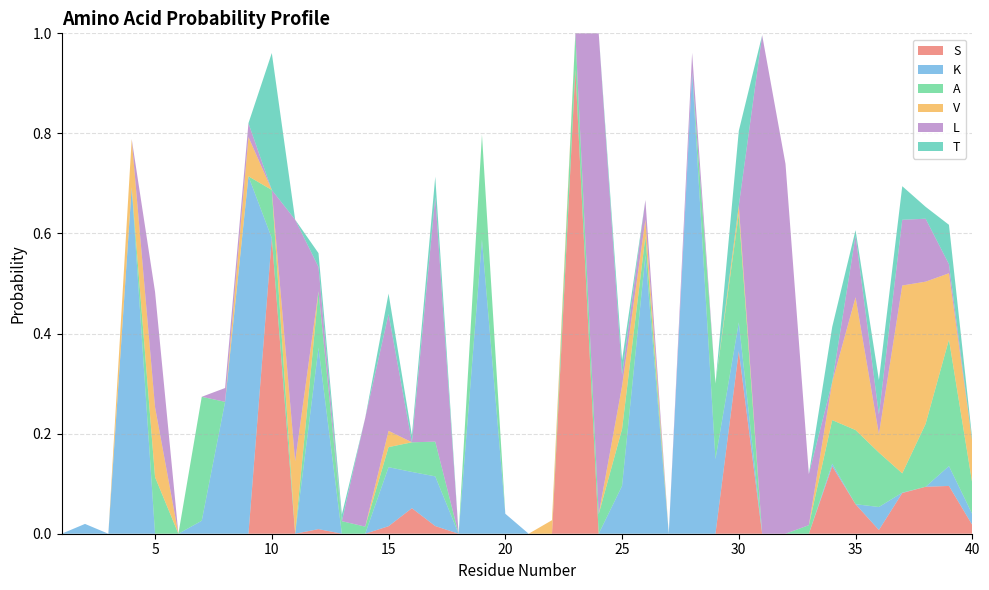

Reading left to right, list all the values displayed in this chart.

S: 1=0.0	2=0.0	3=0.0	4=0.0	5=0.0	6=0.0	7=0.0	8=0.0	9=0.0	10=0.6	11=0.0	12=0.0	13=0.0	14=0.0	15=0.0	16=0.1	17=0.0	18=0.0	19=0.0	20=0.0	21=0.0	22=0.0	23=0.9	24=0.0	25=0.0	26=0.0	27=0.0	28=0.0	29=0.0	30=0.4	31=0.0	32=0.0	33=0.0	34=0.1	35=0.1	36=0.0	37=0.1	38=0.1	39=0.1	40=0.0
K: 1=0.0	2=0.0	3=0.0	4=0.7	5=0.0	6=0.0	7=0.0	8=0.3	9=0.7	10=0.0	11=0.0	12=0.4	13=0.0	14=0.0	15=0.1	16=0.1	17=0.1	18=0.0	19=0.6	20=0.0	21=0.0	22=0.0	23=0.0	24=0.0	25=0.1	26=0.6	27=0.0	28=0.9	29=0.1	30=0.1	31=0.0	32=0.0	33=0.0	34=0.0	35=0.0	36=0.0	37=0.0	38=0.0	39=0.0	40=0.0
A: 1=0.0	2=0.0	3=0.0	4=0.0	5=0.1	6=0.0	7=0.2	8=0.0	9=0.0	10=0.1	11=0.0	12=0.1	13=0.0	14=0.0	15=0.0	16=0.1	17=0.1	18=0.0	19=0.2	20=0.0	21=0.0	22=0.0	23=0.1	24=0.0	25=0.1	26=0.0	27=0.0	28=0.0	29=0.2	30=0.2	31=0.0	32=0.0	33=0.0	34=0.1	35=0.1	36=0.1	37=0.0	38=0.1	39=0.3	40=0.1
V: 1=0.0	2=0.0	3=0.0	4=0.1	5=0.1	6=0.0	7=0.0	8=0.0	9=0.1	10=0.0	11=0.1	12=0.0	13=0.0	14=0.0	15=0.0	16=0.0	17=0.0	18=0.0	19=0.0	20=0.0	21=0.0	22=0.0	23=0.0	24=0.0	25=0.1	26=0.0	27=0.0	28=0.0	29=0.0	30=0.0	31=0.0	32=0.0	33=0.0	34=0.1	35=0.3	36=0.0	37=0.4	38=0.3	39=0.1	40=0.1
L: 1=0.0	2=0.0	3=0.0	4=0.0	5=0.2	6=0.0	7=0.0	8=0.0	9=0.0	10=0.0	11=0.5	12=0.0	13=0.0	14=0.2	15=0.2	16=0.0	17=0.5	18=0.0	19=0.0	20=0.0	21=0.0	22=0.0	23=0.0	24=1.0	25=0.0	26=0.0	27=0.0	28=0.0	29=0.0	30=0.0	31=1.0	32=0.7	33=0.1	34=0.0	35=0.1	36=0.0	37=0.1	38=0.1	39=0.0	40=0.0
T: 1=0.0	2=0.0	3=0.0	4=0.0	5=0.0	6=0.0	7=0.0	8=0.0	9=0.0	10=0.3	11=0.0	12=0.0	13=0.0	14=0.0	15=0.0	16=0.0	17=0.0	18=0.0	19=0.0	20=0.0	21=0.0	22=0.0	23=0.0	24=0.0	25=0.0	26=0.0	27=0.0	28=0.0	29=0.0	30=0.1	31=0.0	32=0.0	33=0.0	34=0.1	35=0.0	36=0.1	37=0.1	38=0.0	39=0.1	40=0.0